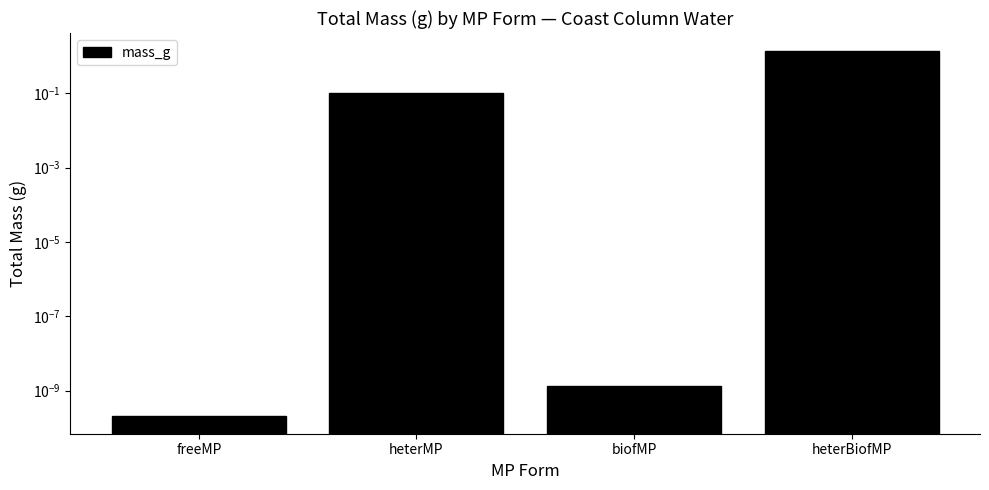

What is the sum of the values at heterBiofMP and biofMP?

1.4